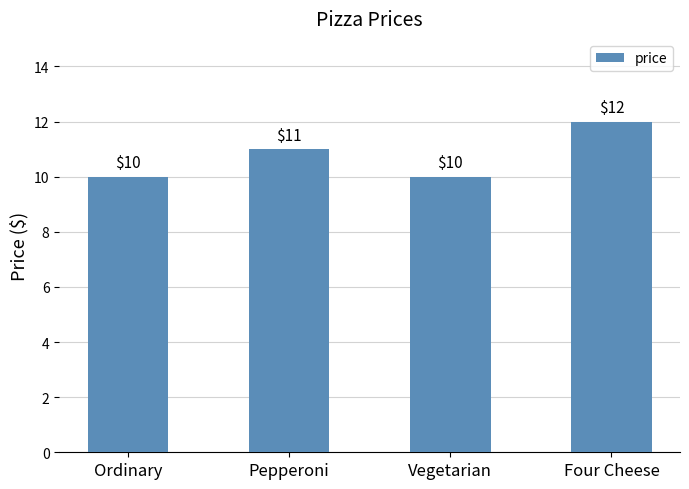

Reading left to right, what are all the values shown in this chart?

Ordinary=10	Pepperoni=11	Vegetarian=10	Four Cheese=12